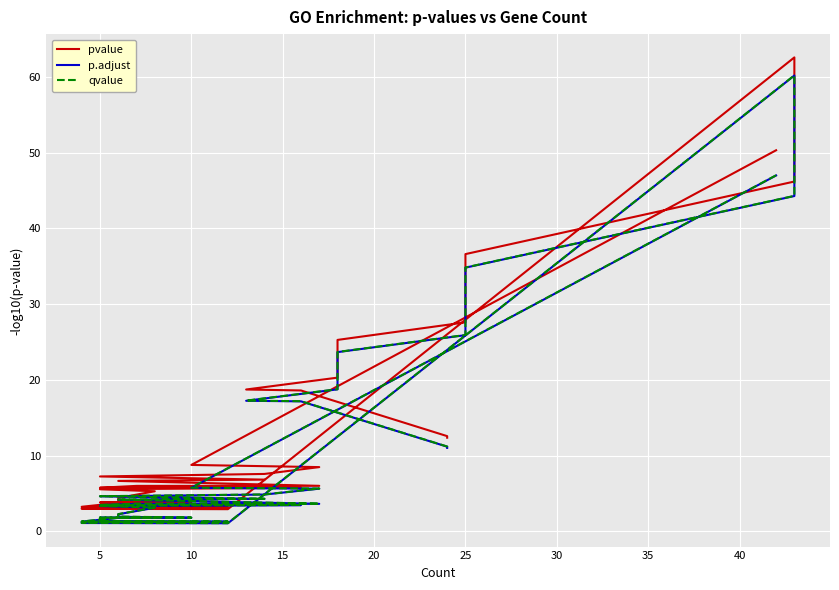

What is the average value of the p.adjust series?

10.9